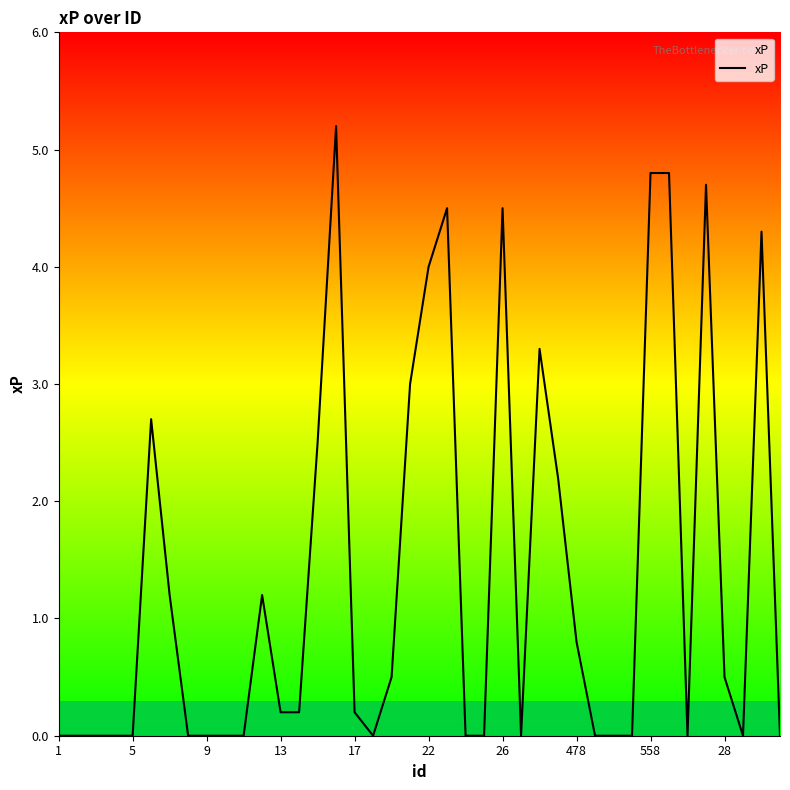

What is the difference between the maximum and minimum values?

5.2